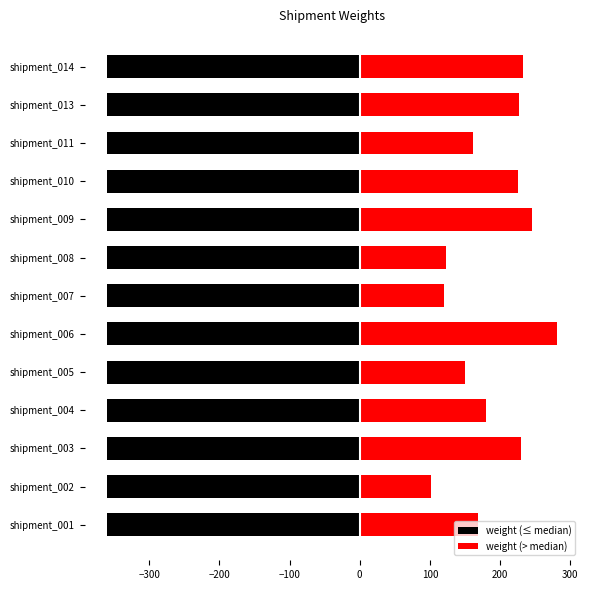

What position from the left is 100?

6